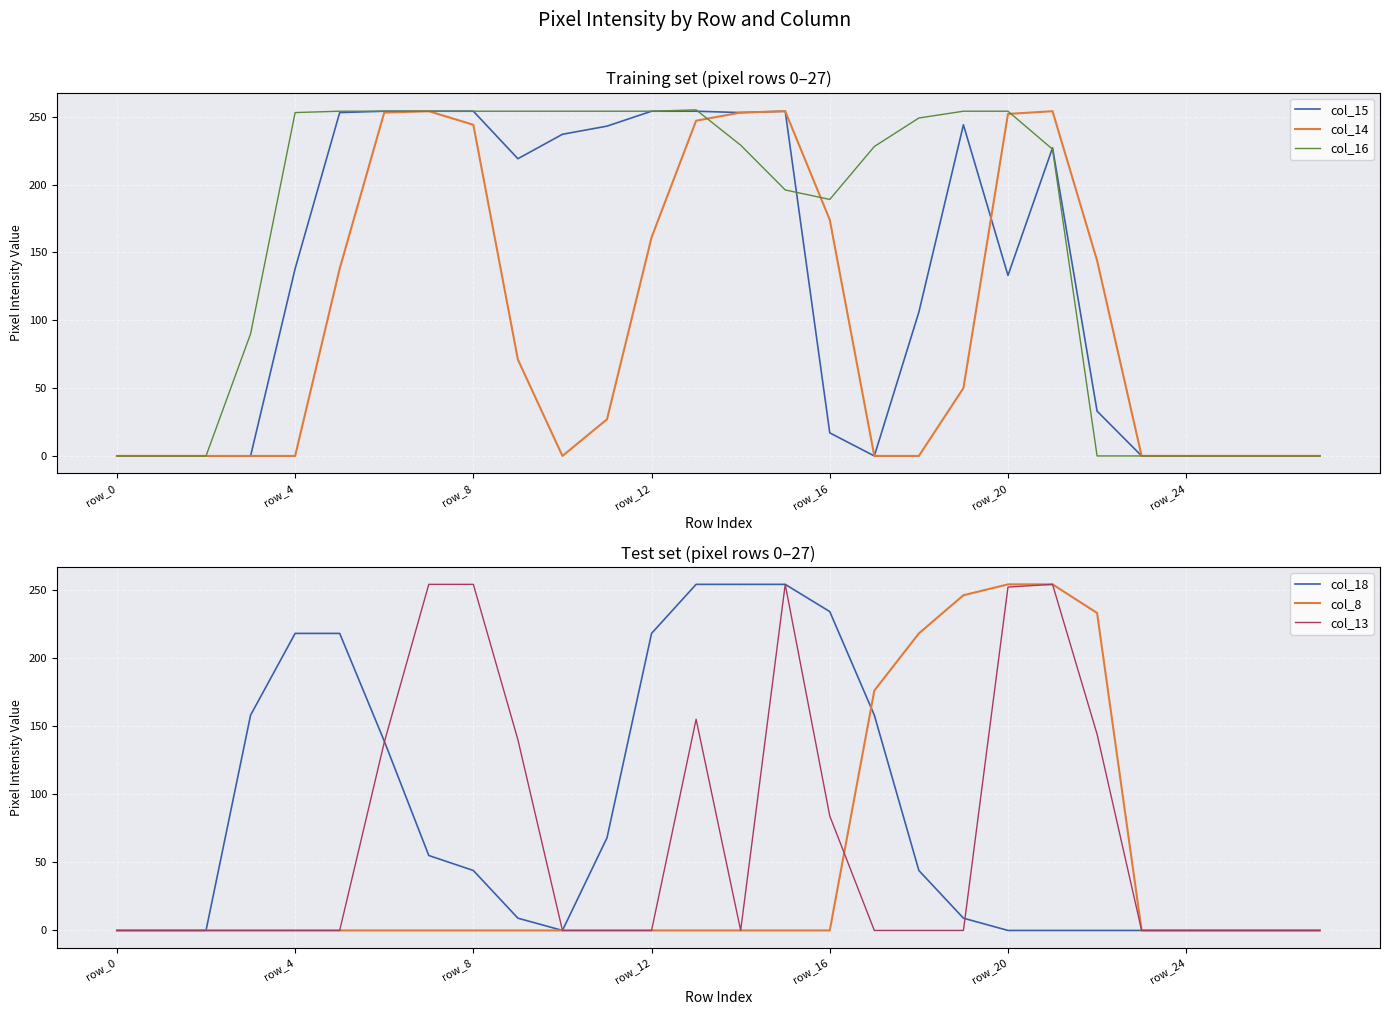

True or false: col_8 and col_15 intersect in this chart.

True